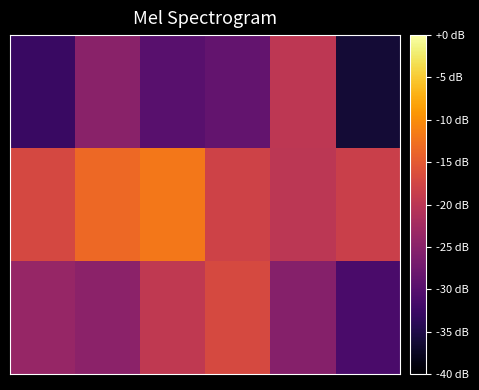

Which category has the highest value across all series?

2